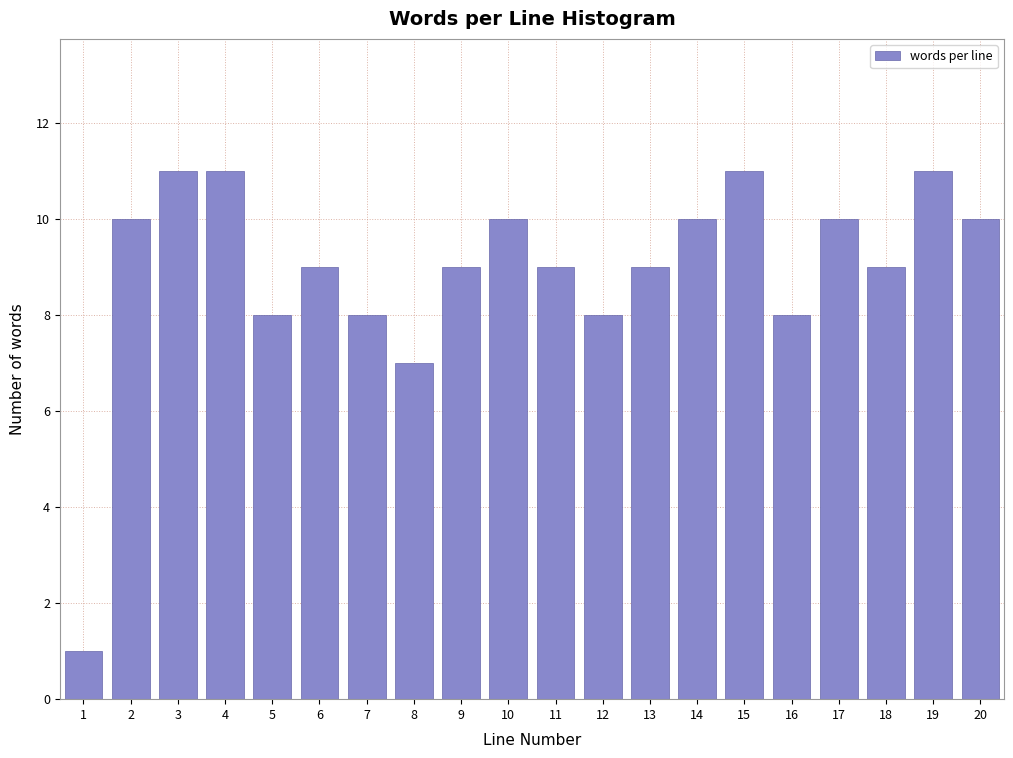

Reading left to right, transcribe all the data shown in this chart.

1	10	11	11	8	9	8	7	9	10	9	8	9	10	11	8	10	9	11	10